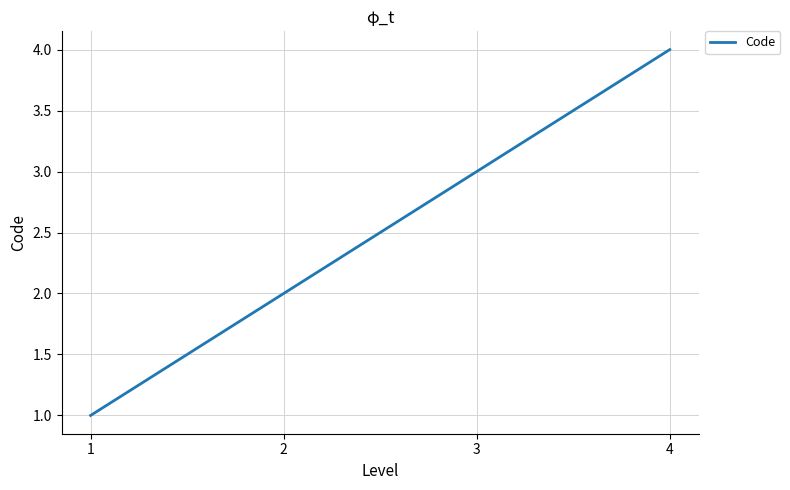

Which category has the lowest value across all series?

1